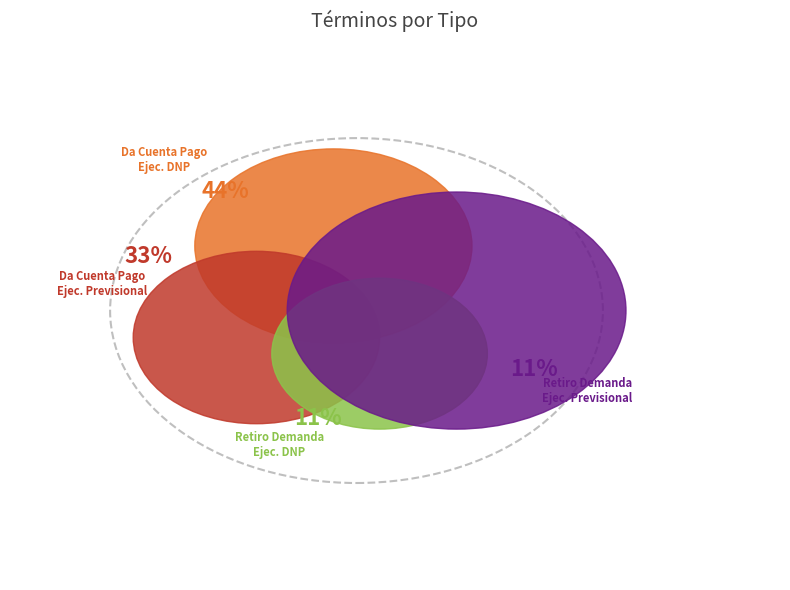

True or false: Retiro De La Demanda, Ejecutivo Previsional accounts for 11% of the total.

True